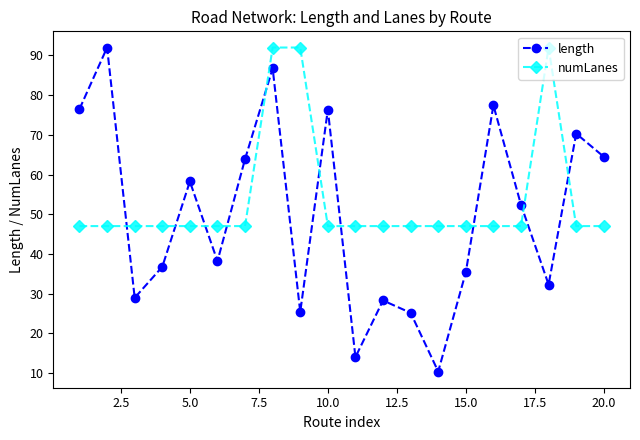

At how many categories does at least one series exceed 35?

20